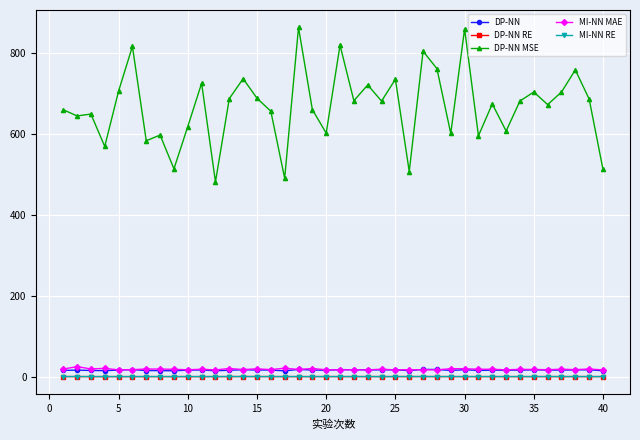

In DP-NN MSE, how many points are higher than both neighbors (excluding endpoints)?

14